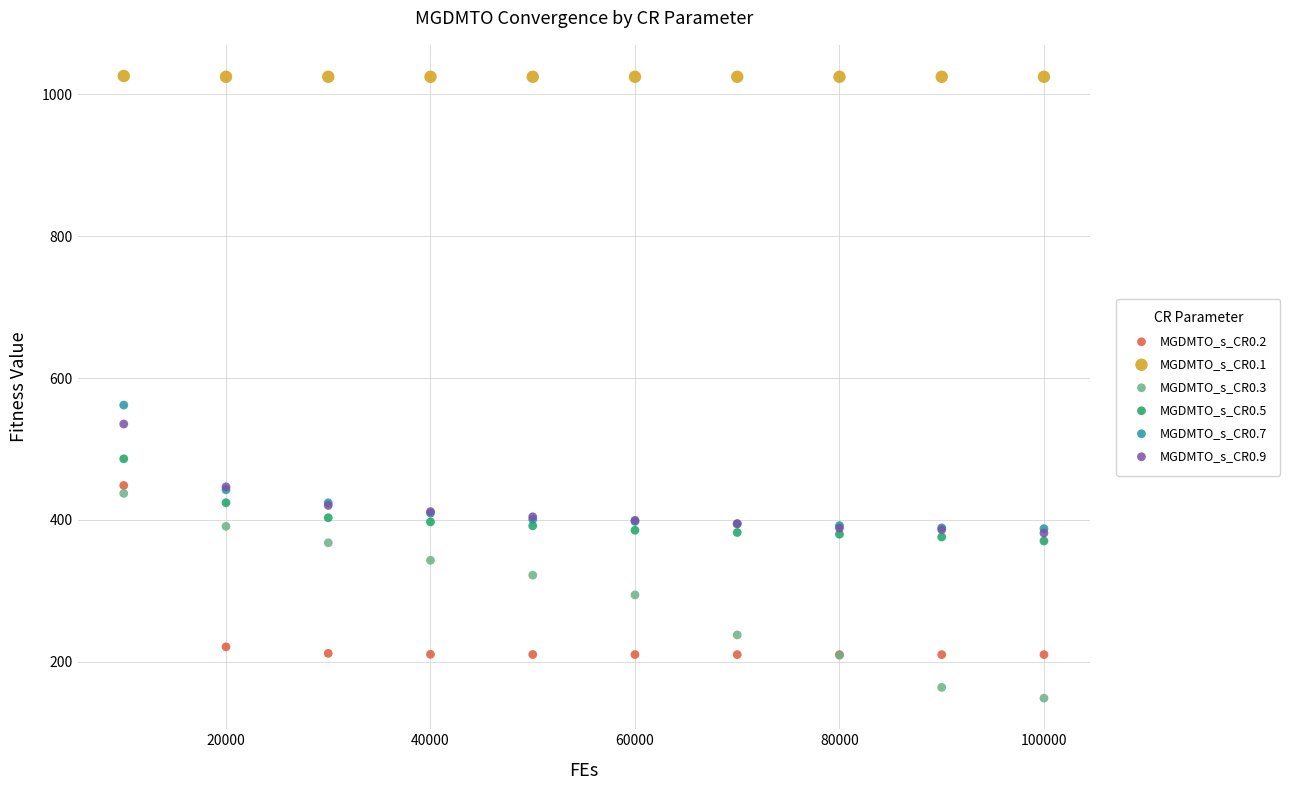

Which series reaches the minimum Y coordinate?

MGDMTO_s_CR0.3